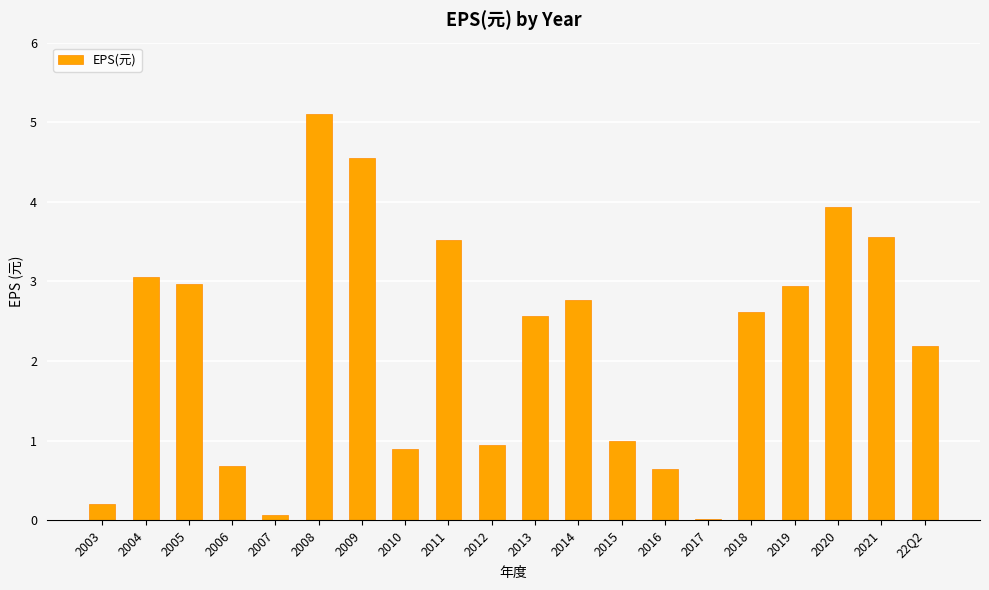

What is the difference between the second highest and second lowest values?

4.5